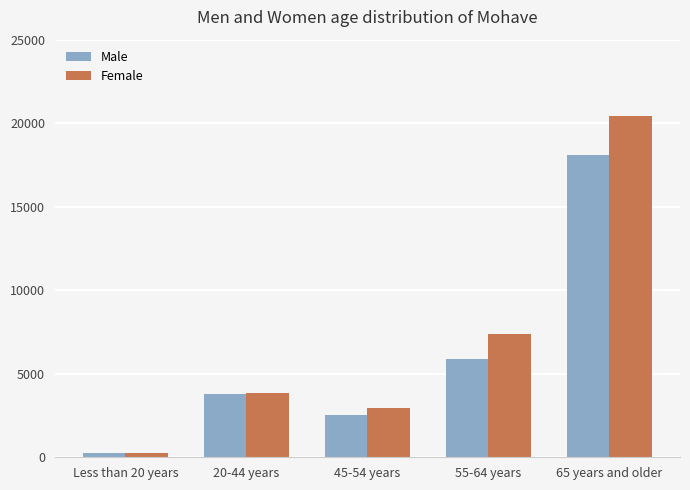

Which series changed the most between Less than 20 years and 20-44 years?

Female